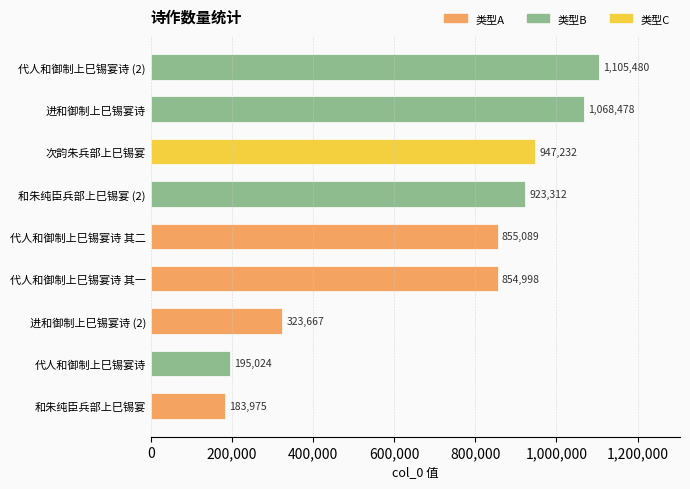

List the labels in order of value, smallest first.

和朱纯臣兵部上巳锡宴, 代人和御制上巳锡宴诗, 进和御制上巳锡宴诗 (2), 代人和御制上巳锡宴诗 其一, 代人和御制上巳锡宴诗 其二, 和朱纯臣兵部上巳锡宴 (2), 次韵朱兵部上巳锡宴, 进和御制上巳锡宴诗, 代人和御制上巳锡宴诗 (2)